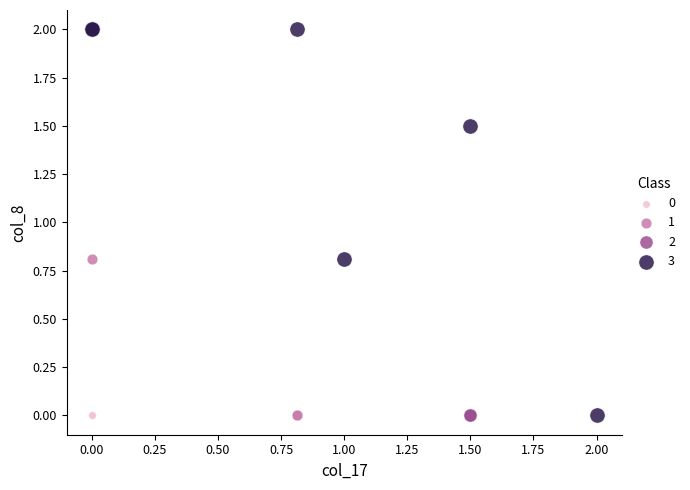

Which series contains the highest Y value?

3